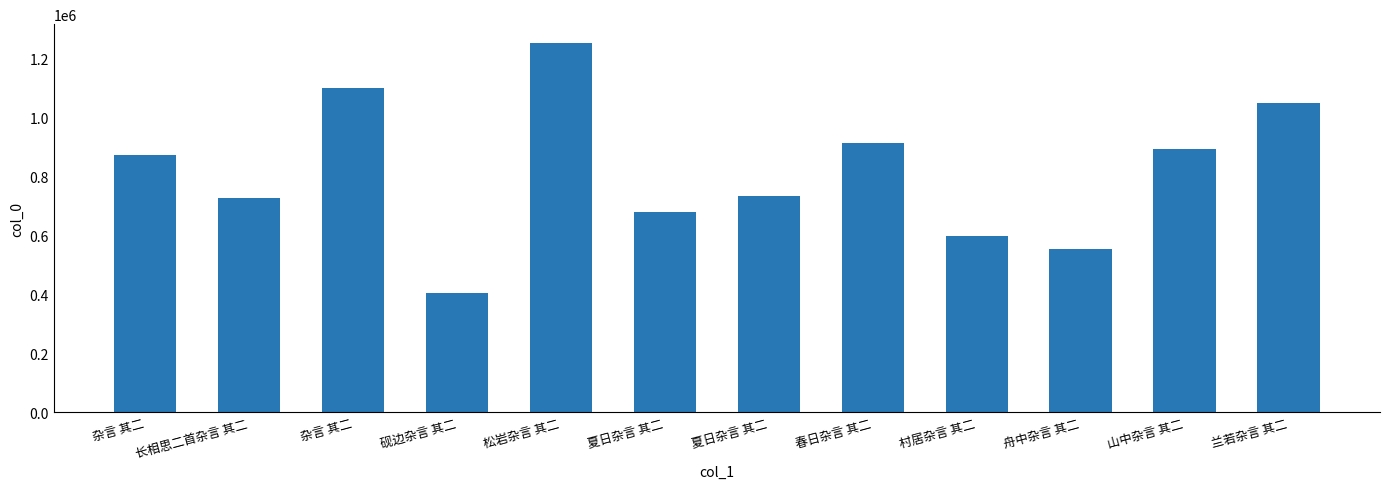

What is the change in value from 杂言 其二 to 舟中杂言 其二?

-546595